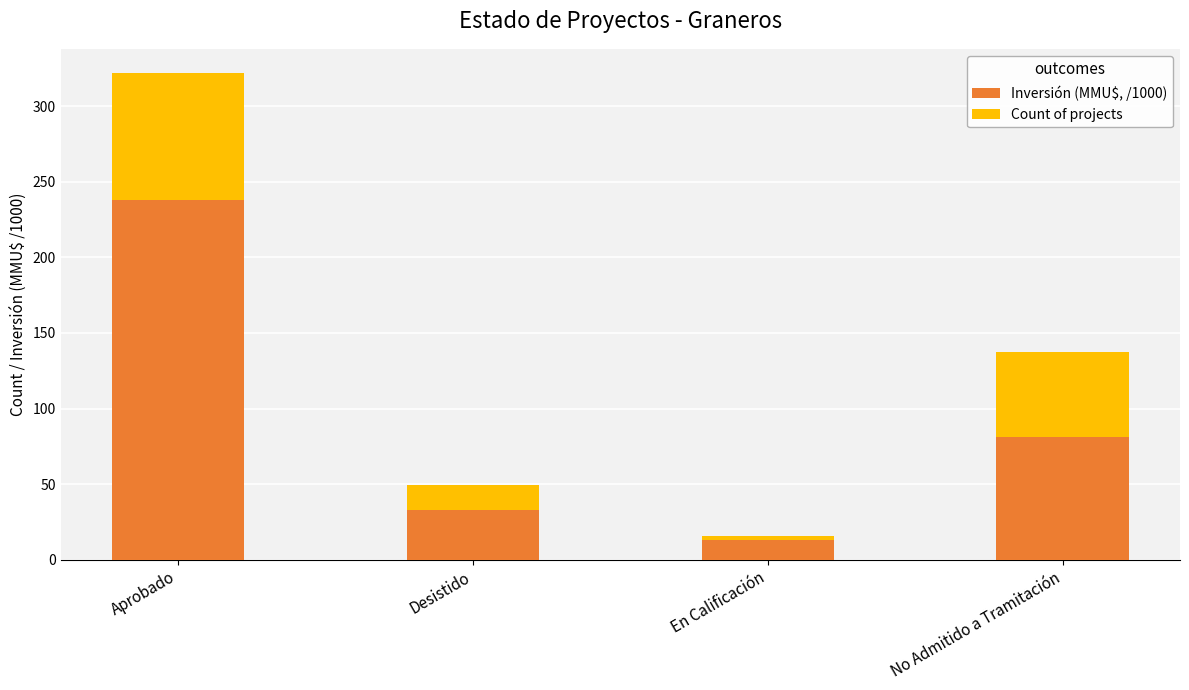

What is the total value across all series at No Admitido a Tramitación?

137.4